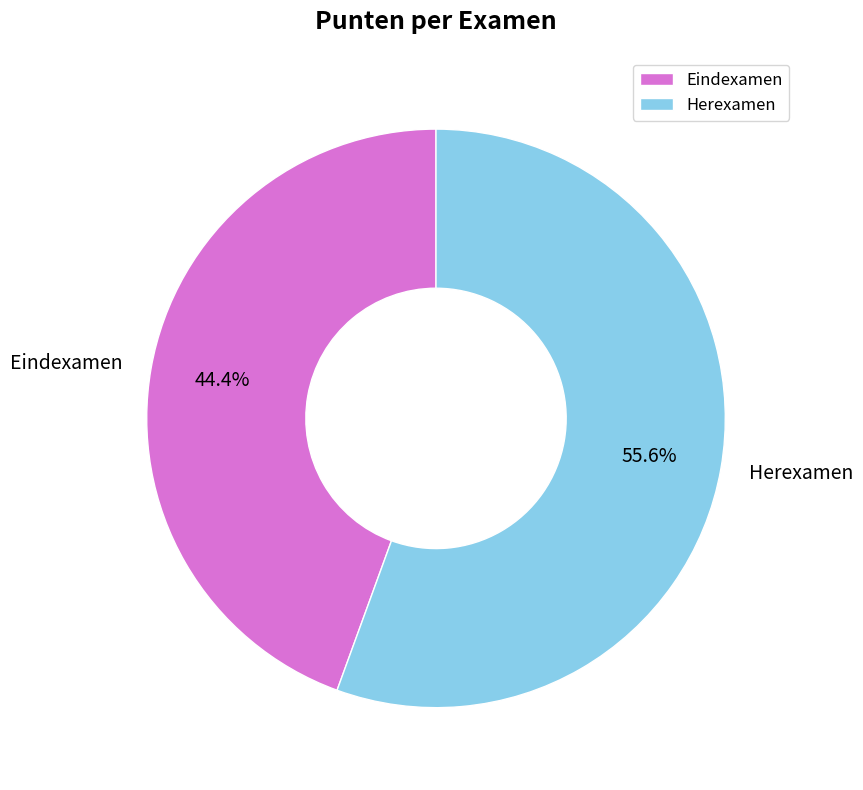

Approximately how many times larger is the value at Eindexamen compared to Herexamen?

0.8